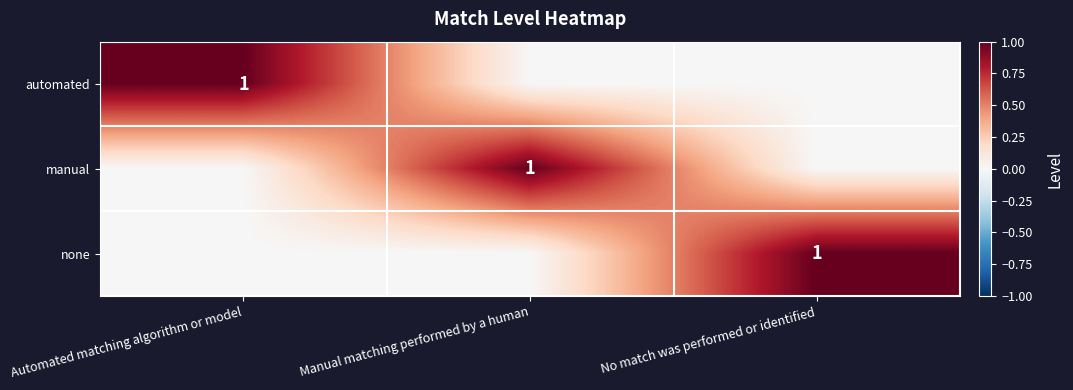

True or false: automated has a value of 1 at Automated matching algorithm or model.

True